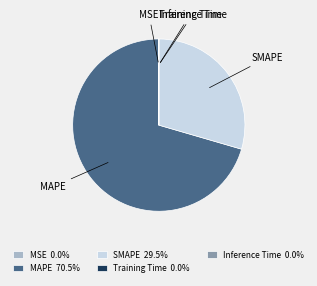

Which slice is the largest?

MAPE